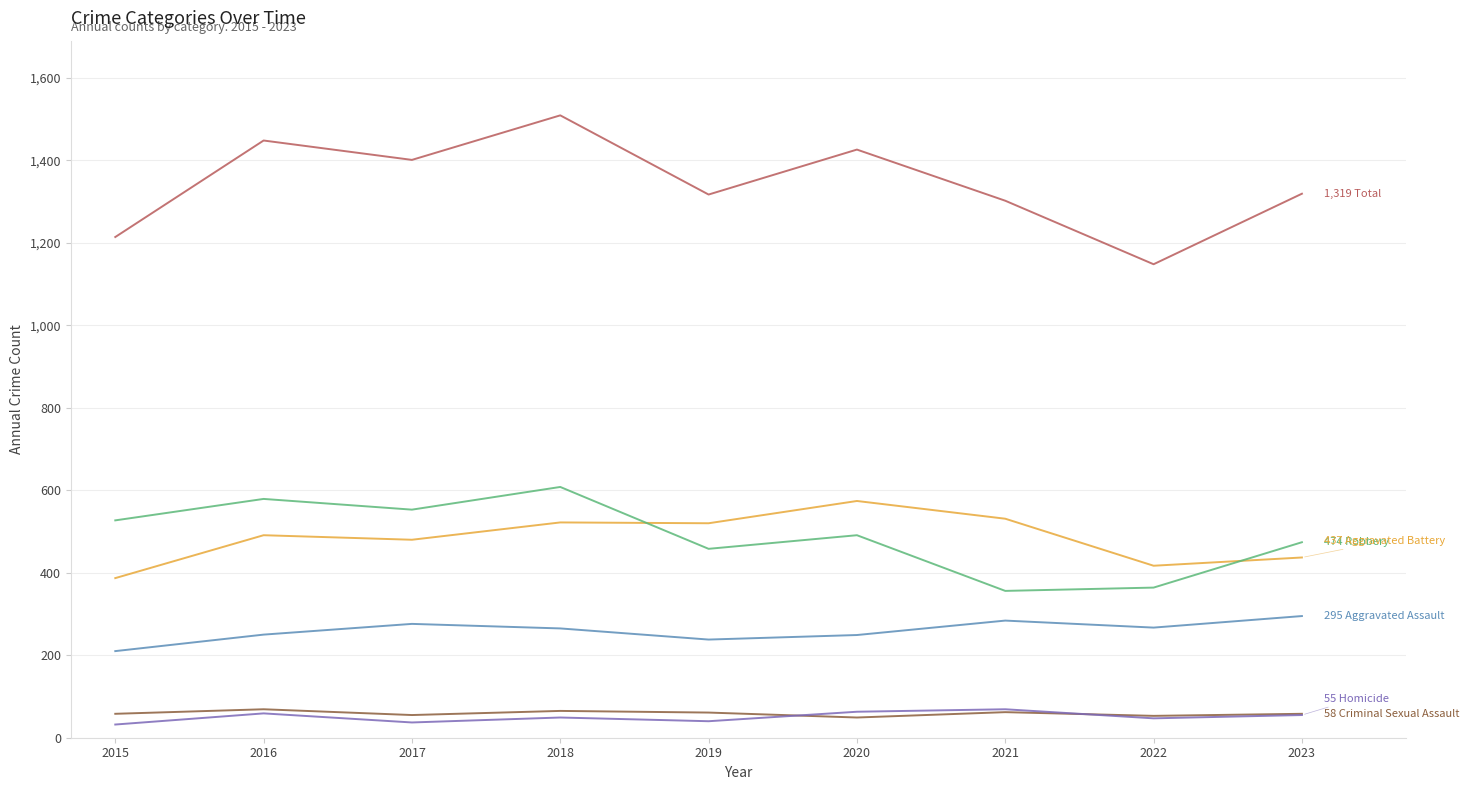

How many lines are shown in the chart?

6